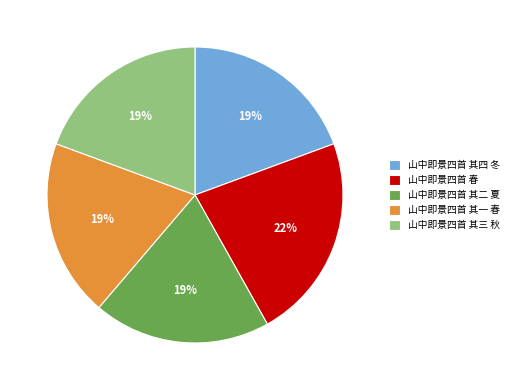

Combined, do 山中即景四首 其四 冬 and 山中即景四首 春 account for over 50%?

No